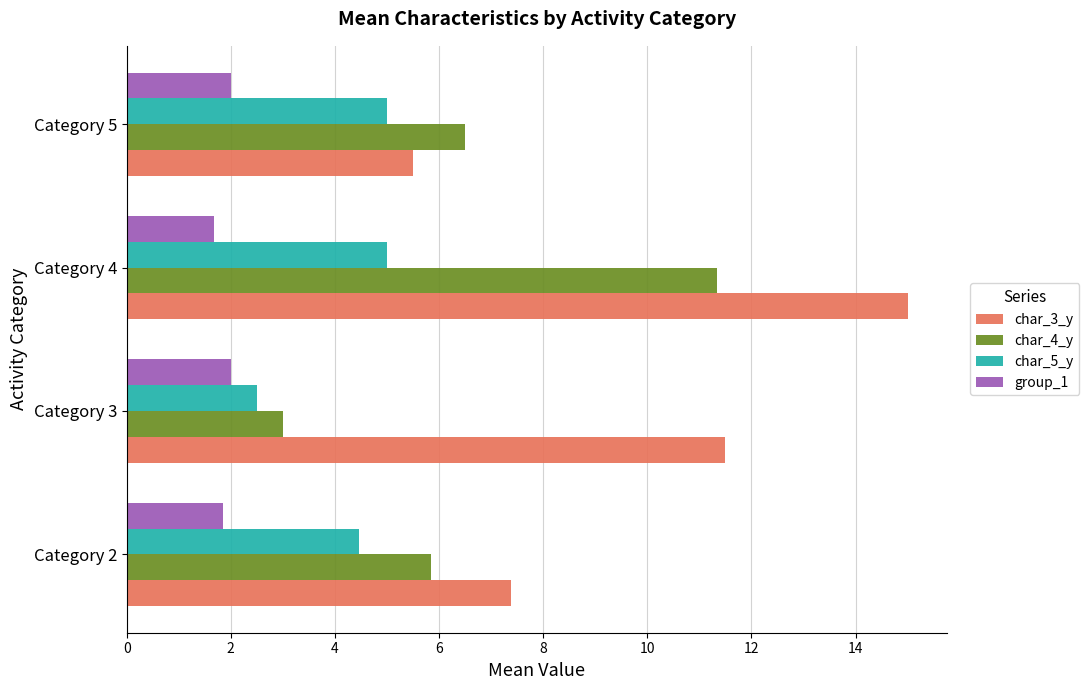

Which series changed the most between Category 3 and Category 4?

char_4_y